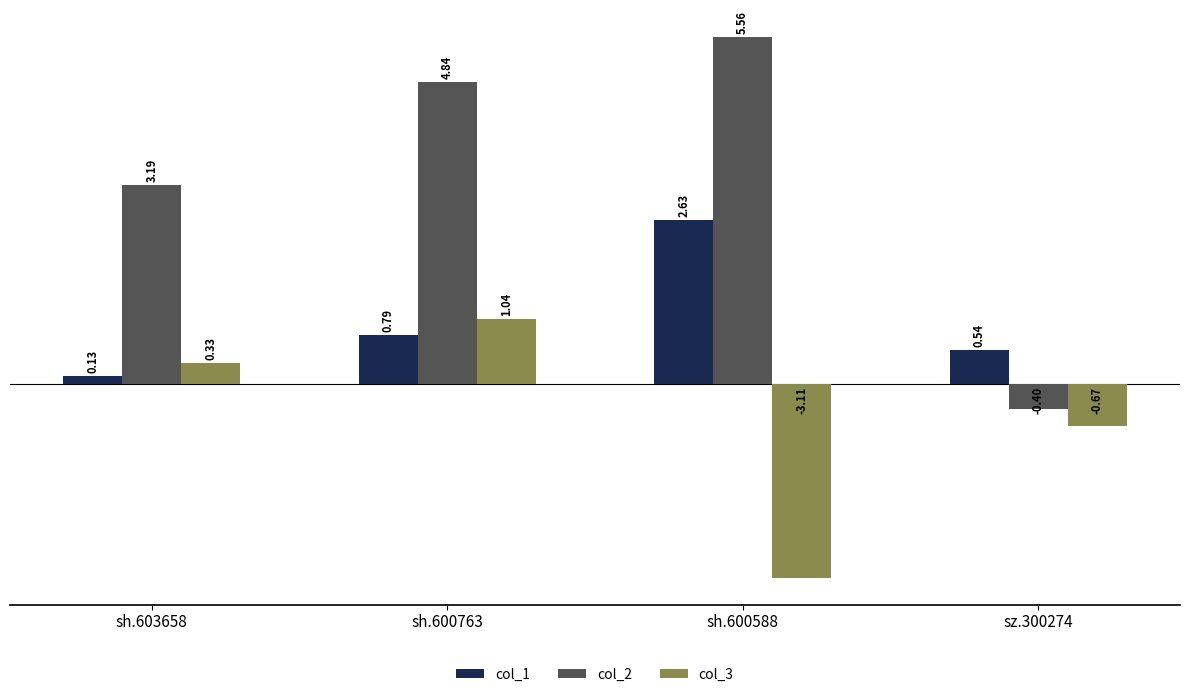

True or false: col_1 has a value of 0.5 at sh.600763.

False